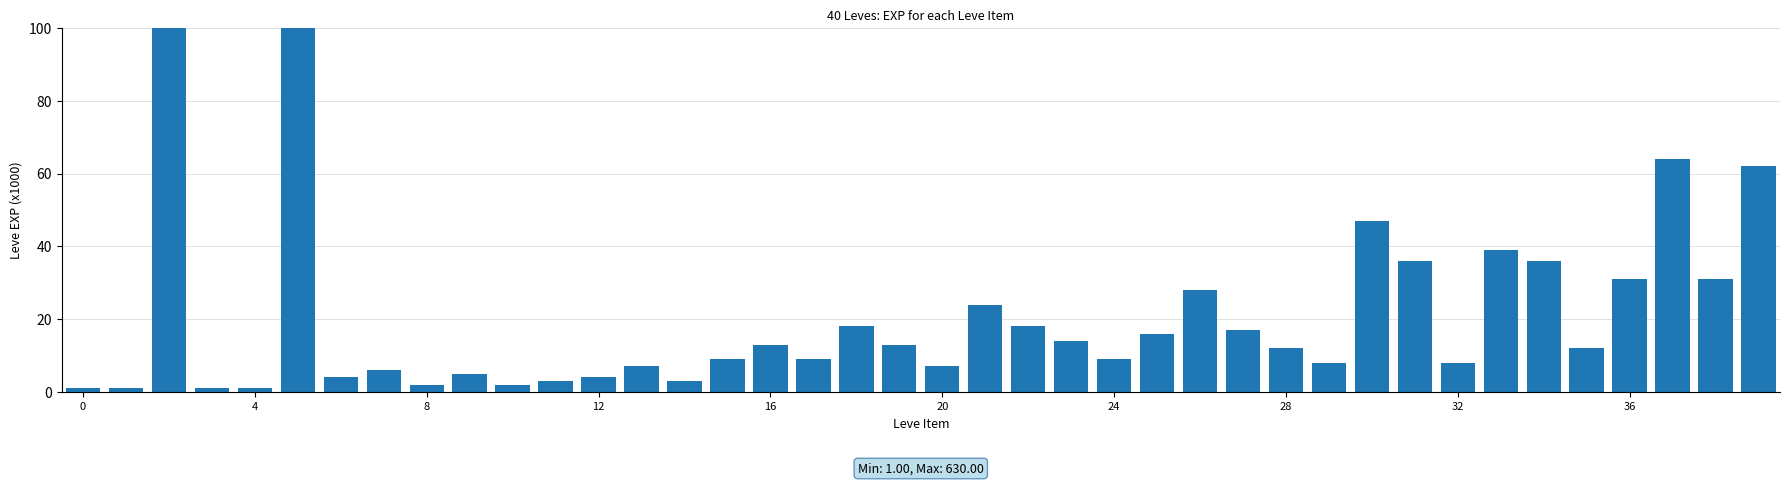

Approximately how many times larger is the value at 30 compared to 15?

5.2